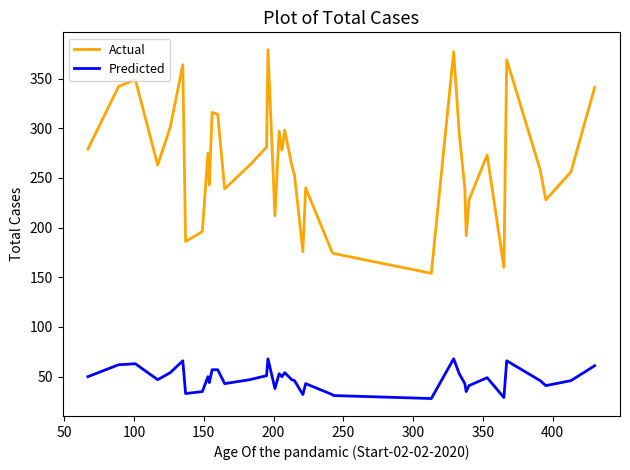

True or false: Actual has more than 2 points higher than both neighbors.

True